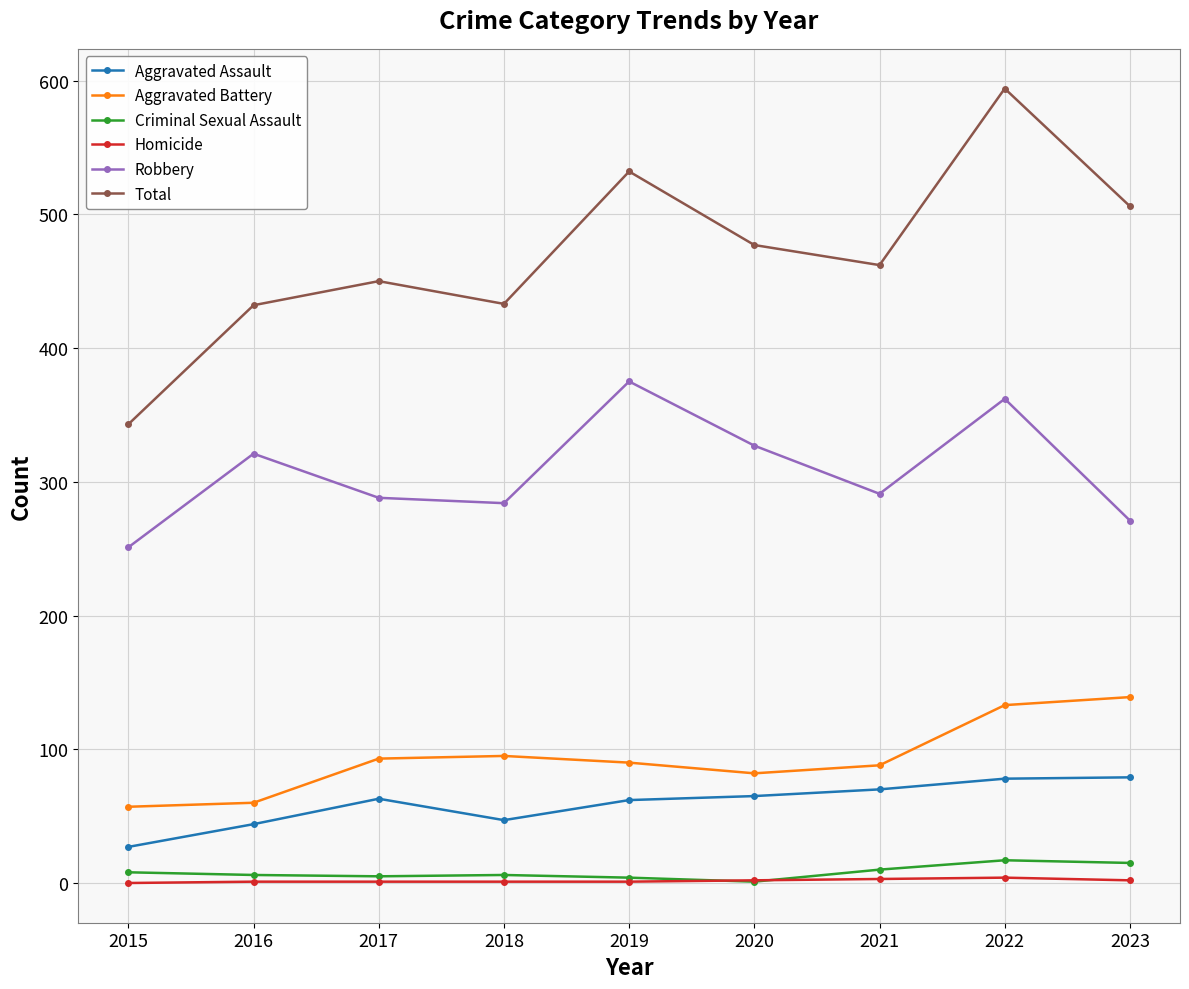

At which category does the chart reach its peak across all series?

2022